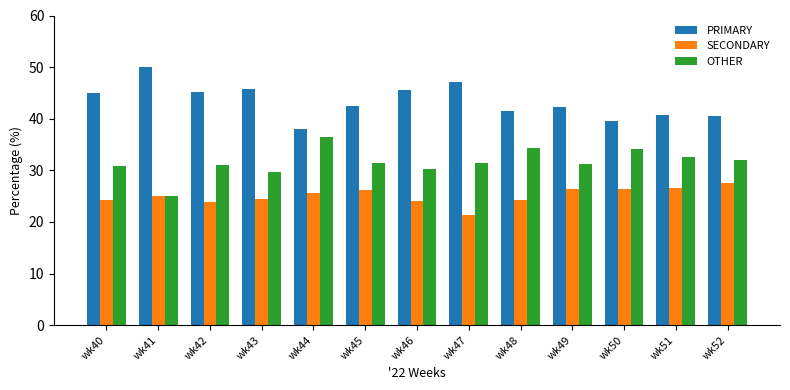

Does the chart contain any negative values?

No